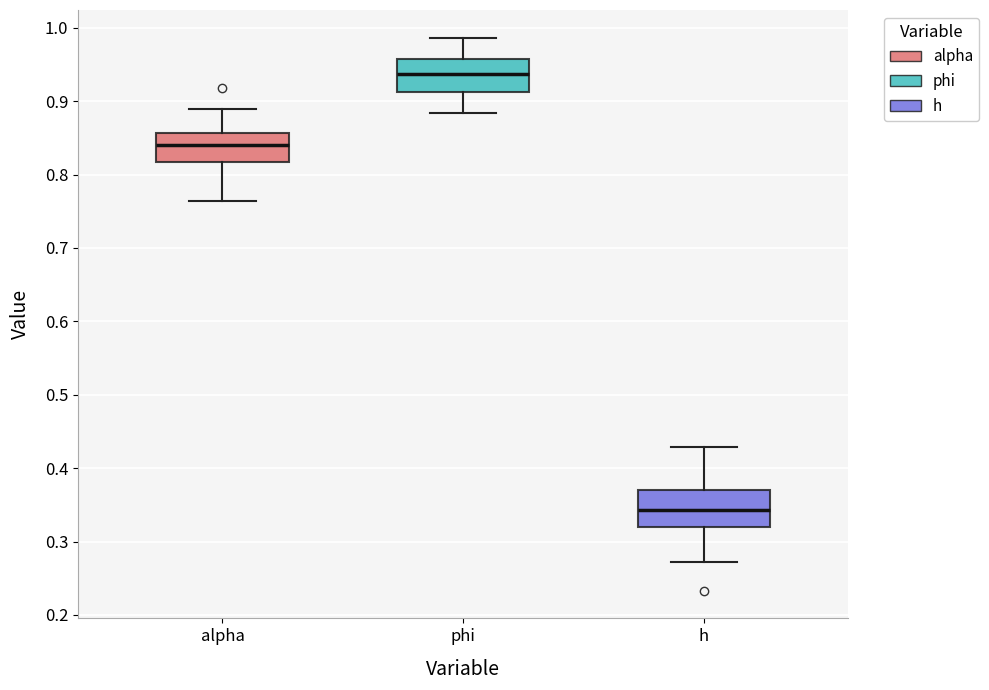

Where does the upper whisker of the box for h end on the y-axis? The values are not printed on the chart, so give them approximately, as read against the axis.

0.43